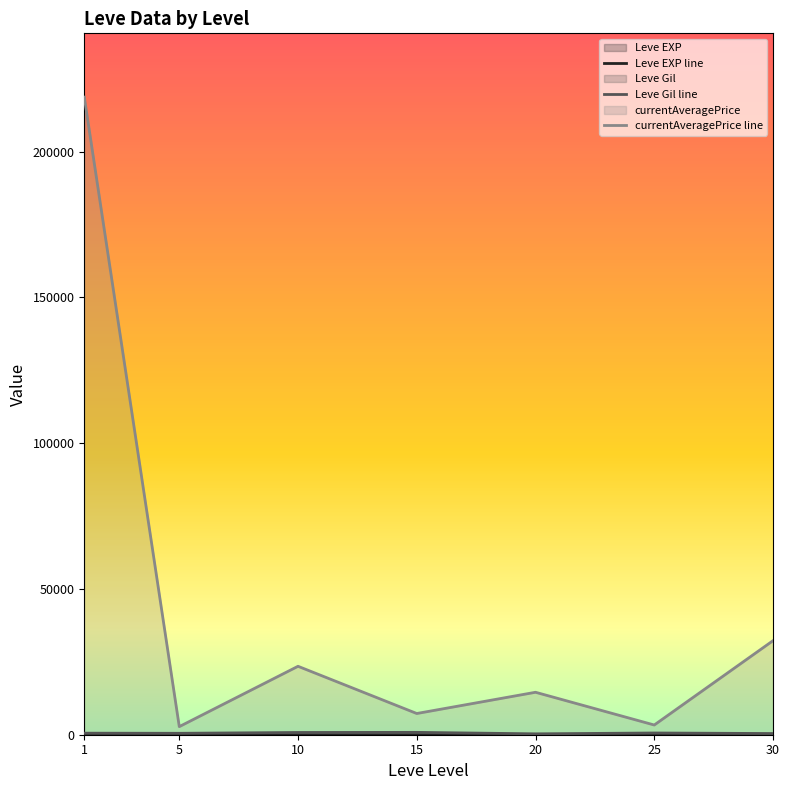

True or false: Leve Gil line and Leve EXP line cross at least once.

False